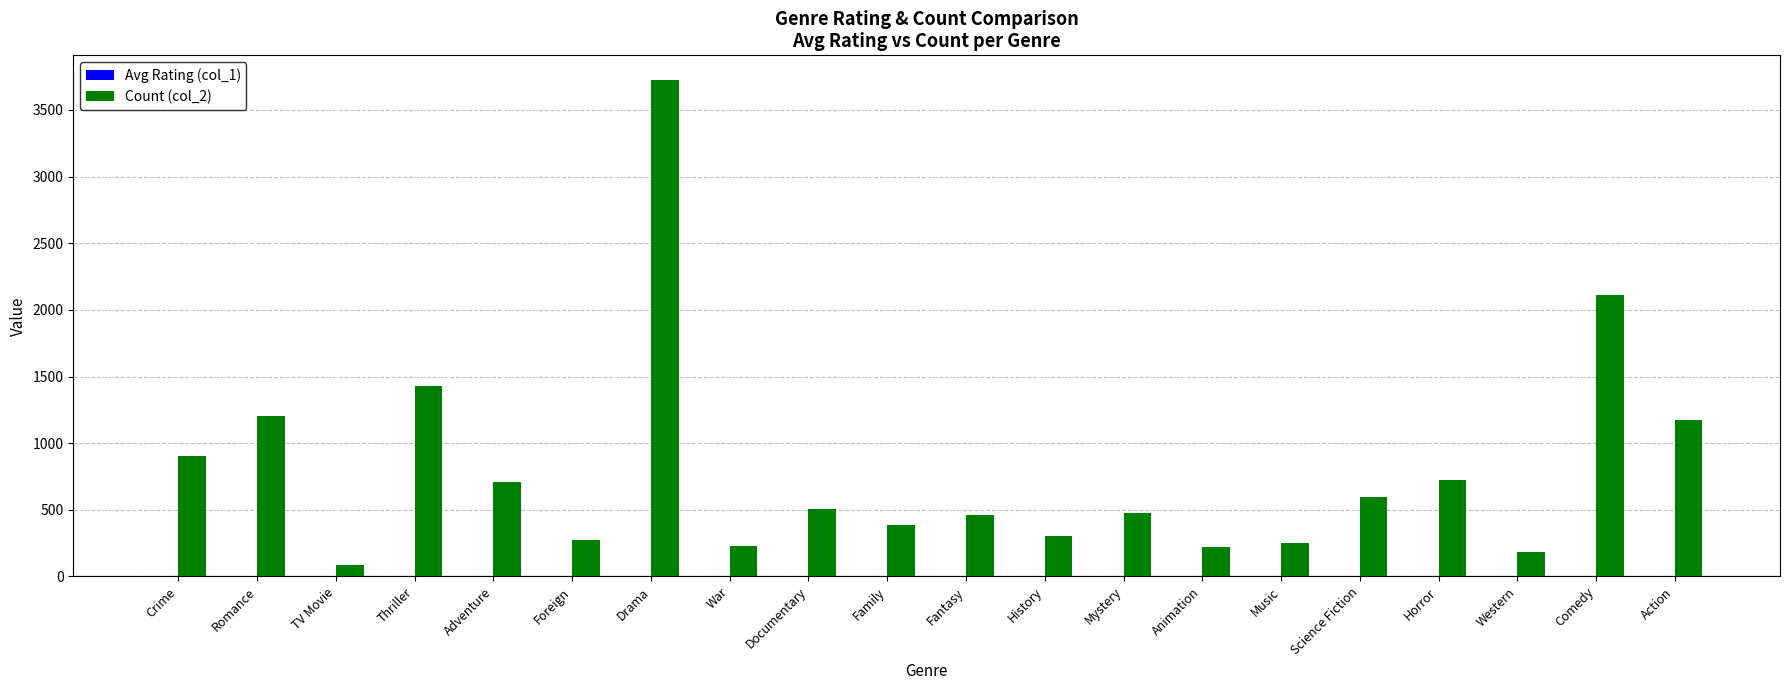

Is it true that Count (col_2) equals 306.0 at History?

True